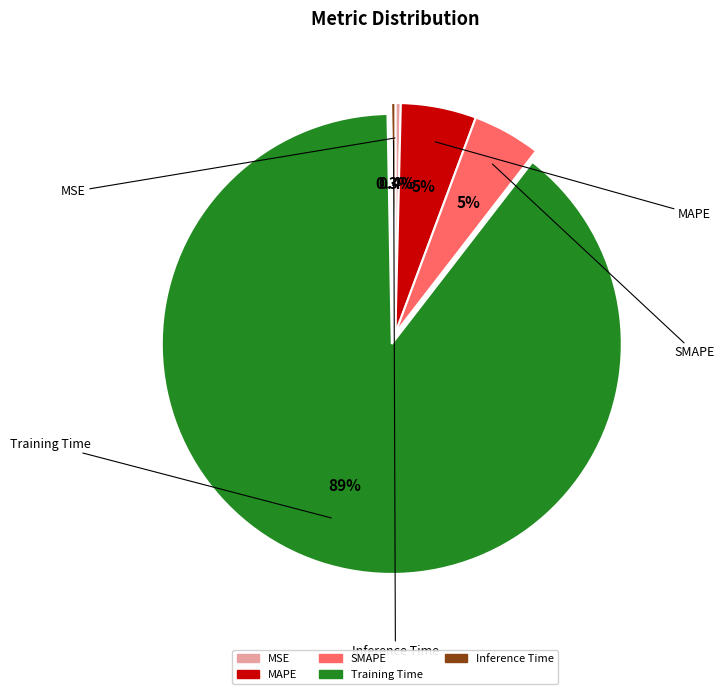

What percentage do Training Time and MSE together represent?

89.6%